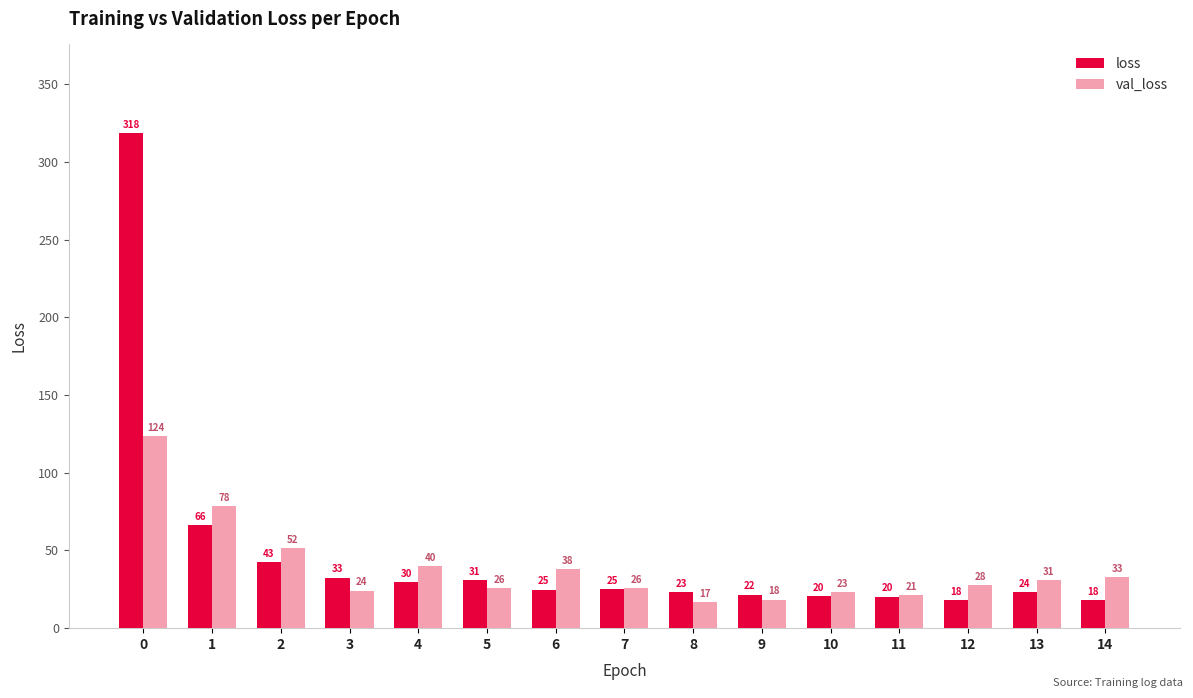

List the series in order of their peak value, highest first.

loss, val_loss